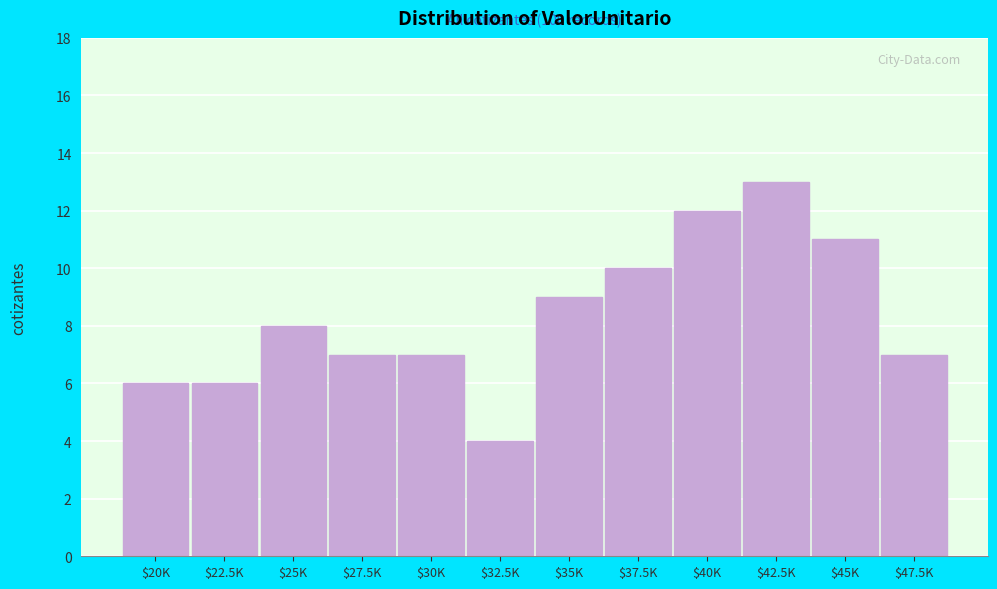

Reading right to left, transcribe all the data shown in this chart.

7	11	13	12	10	9	4	7	7	8	6	6